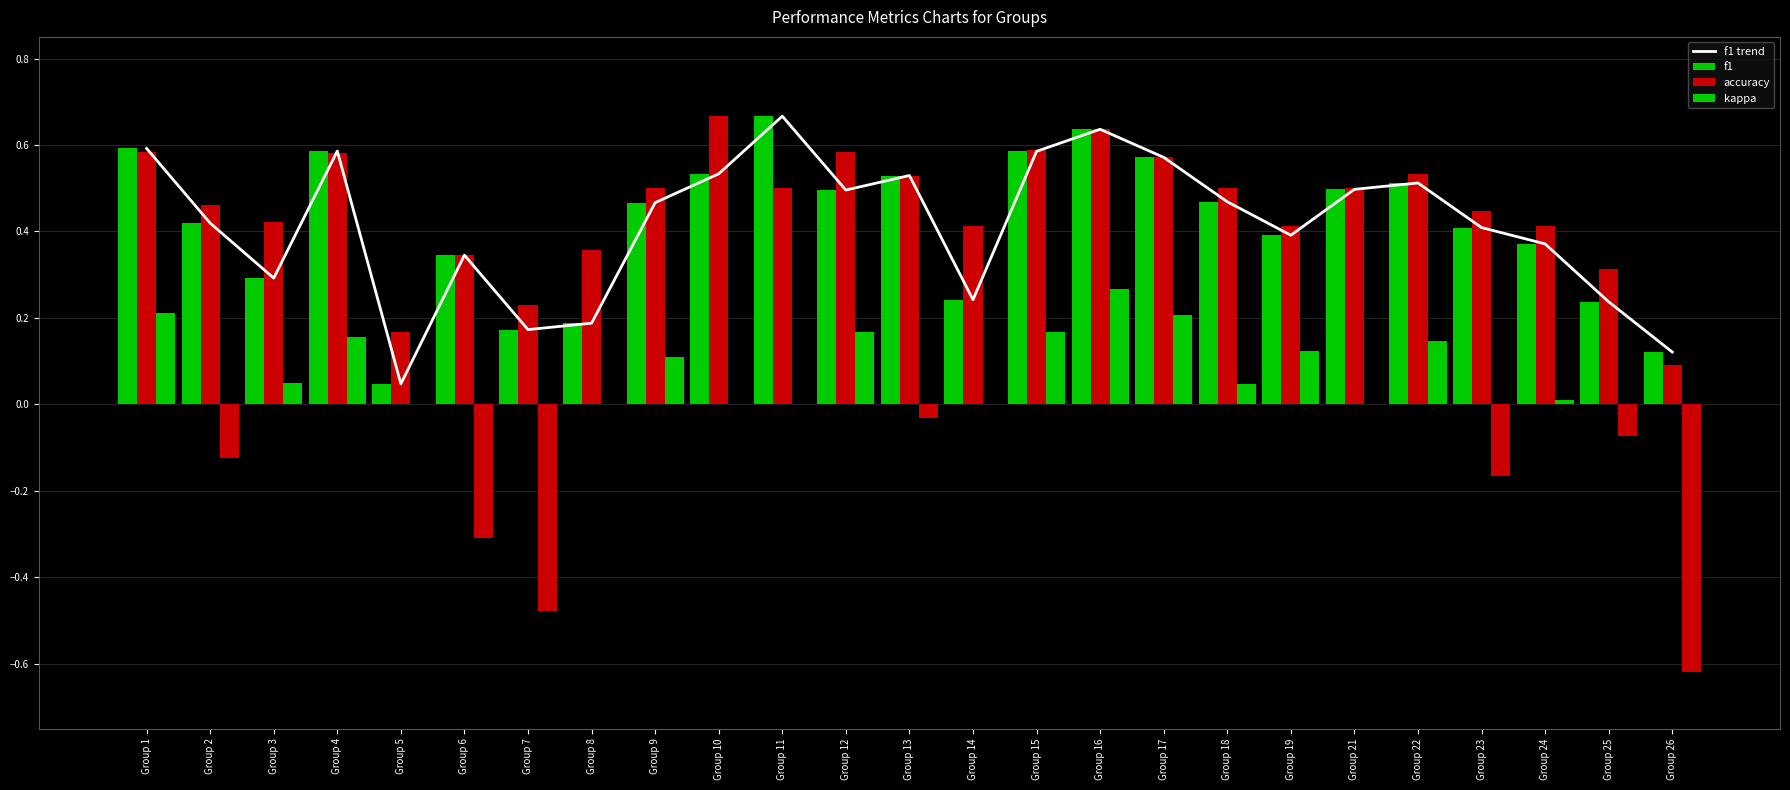

Which category has the highest value across all series?

Group 11